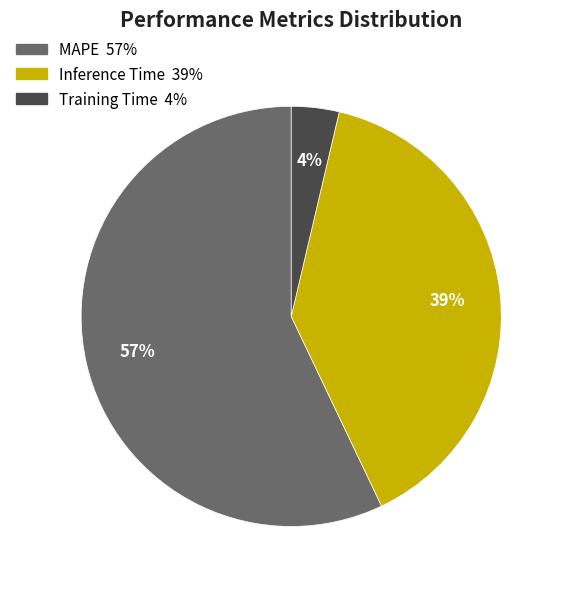

Do Training Time and MAPE together represent more than half of the pie?

Yes